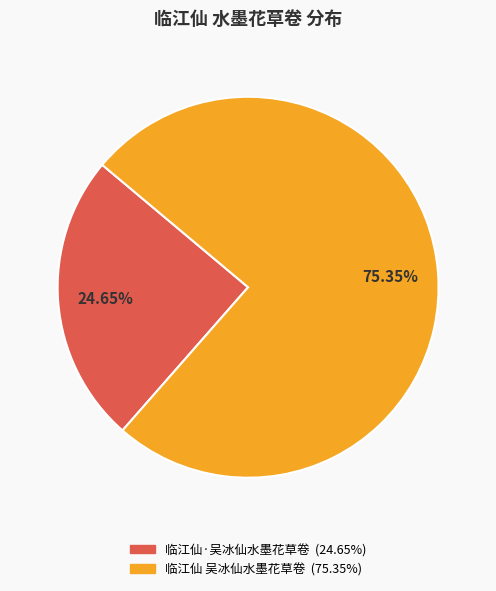

True or false: 临江仙 吴冰仙水墨花草卷 accounts for 66% of the total.

False